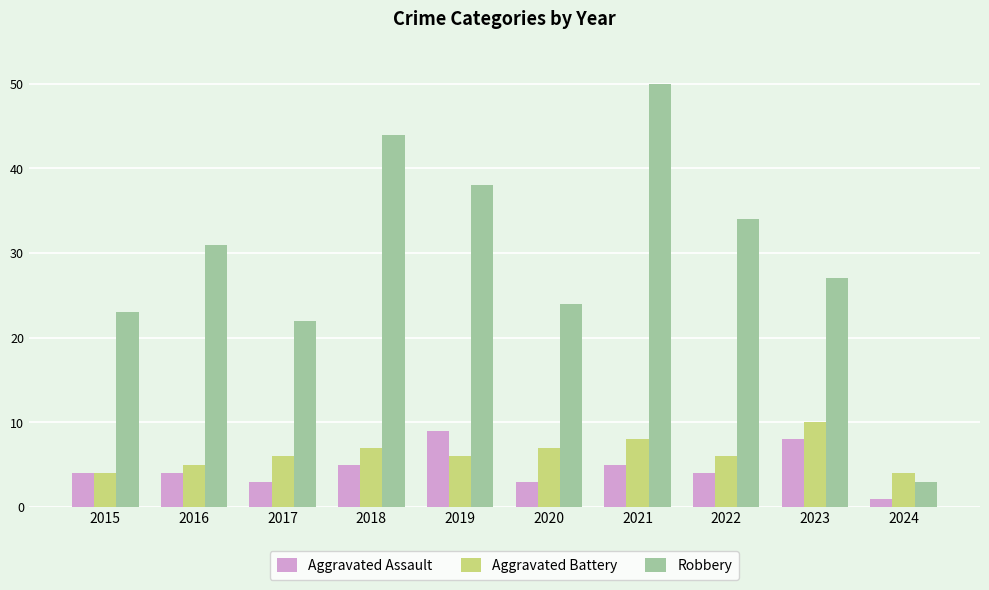

Is it true that Aggravated Assault equals 9 at 2018?

False